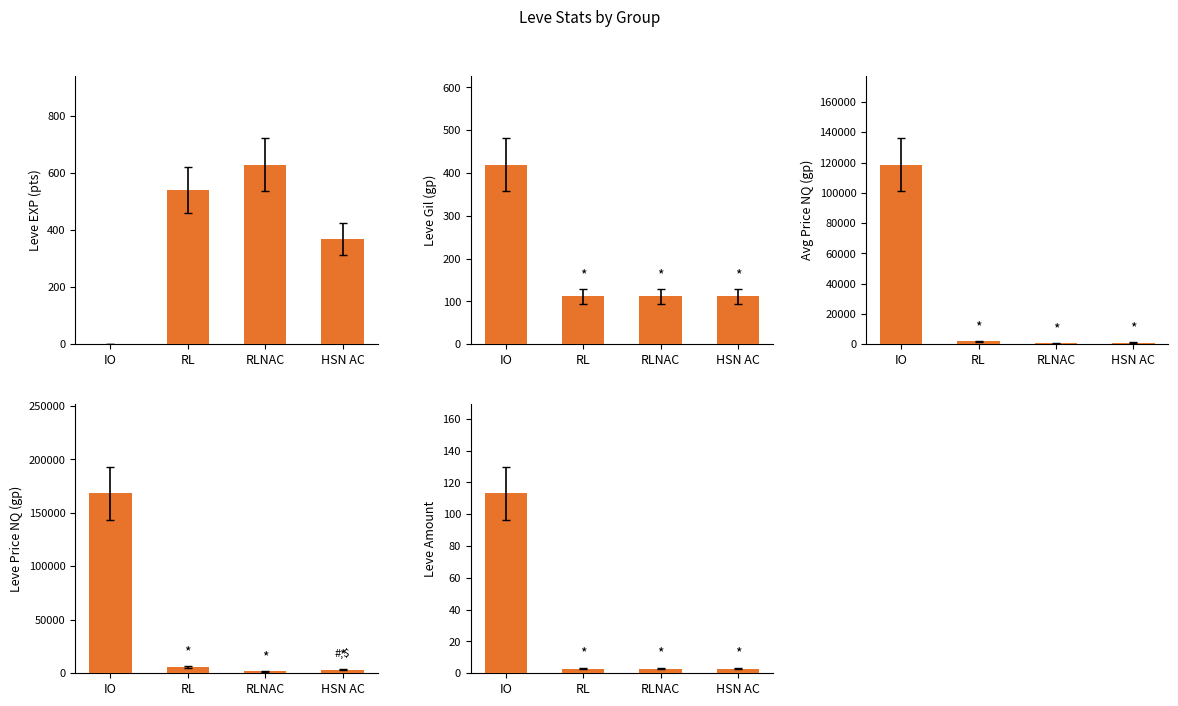

Are the bars horizontal?

No